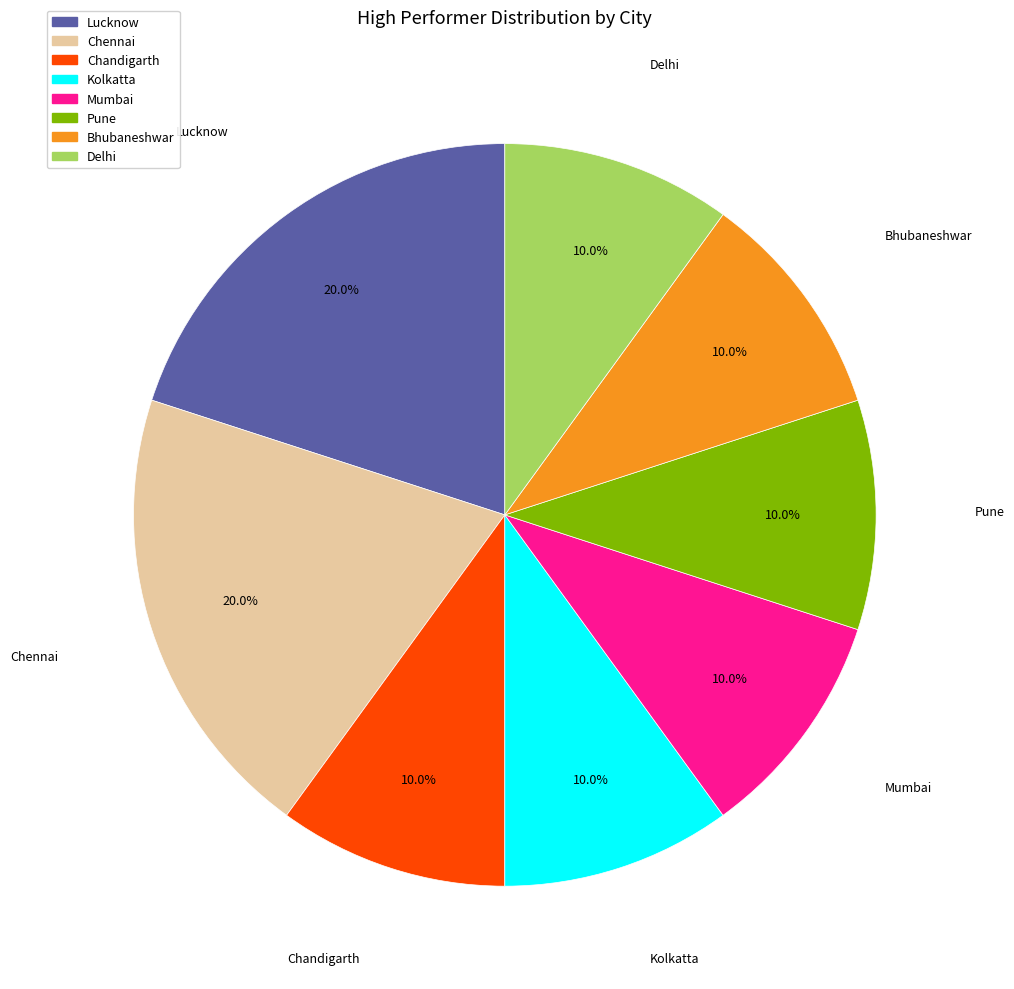

Is it true that Bhubaneshwar is 10% of the pie?

True